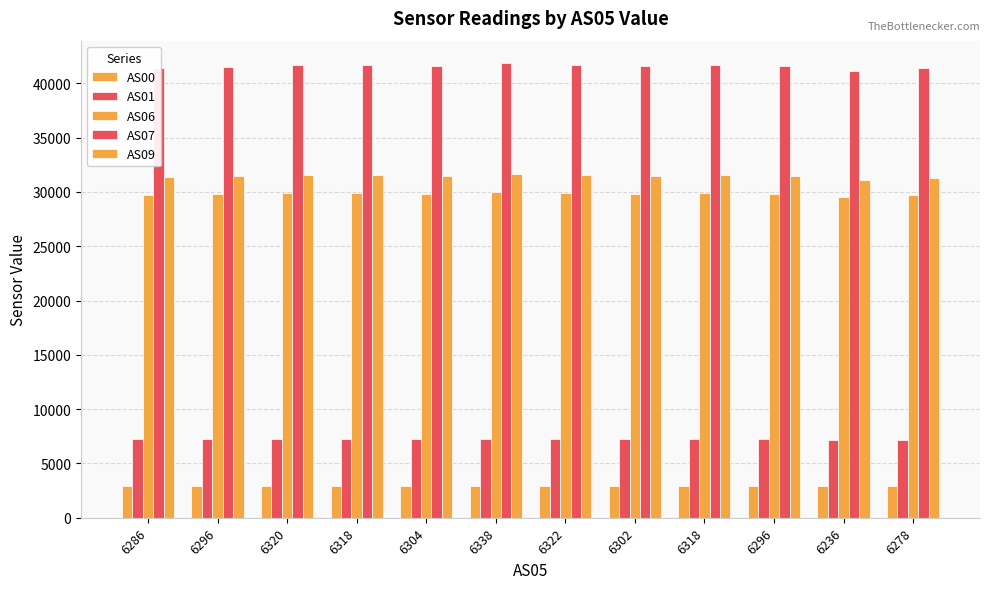

Does the chart contain any negative values?

No